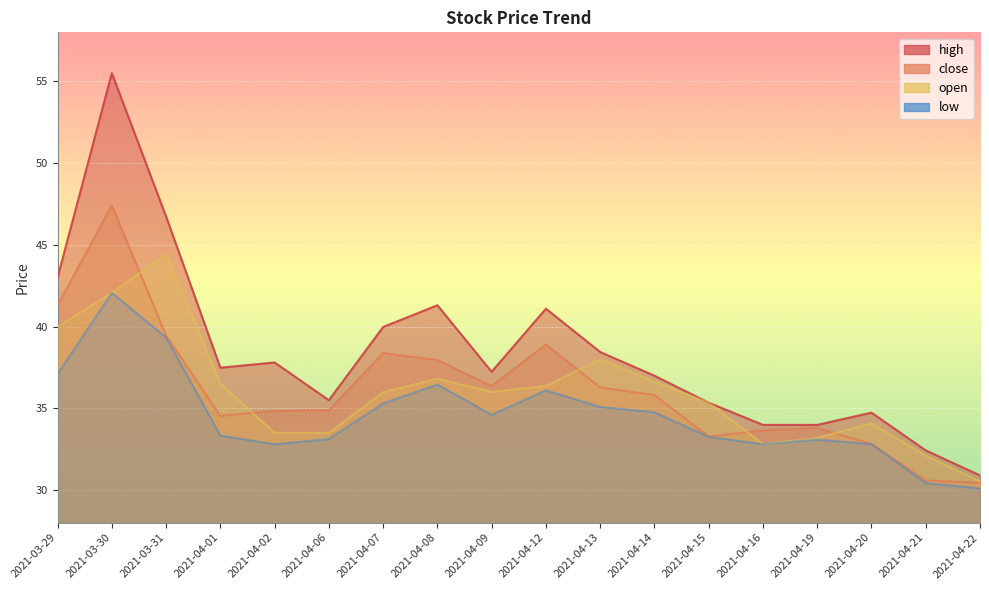

The high series shows 41.1 at 2021-04-12. True or false?

True